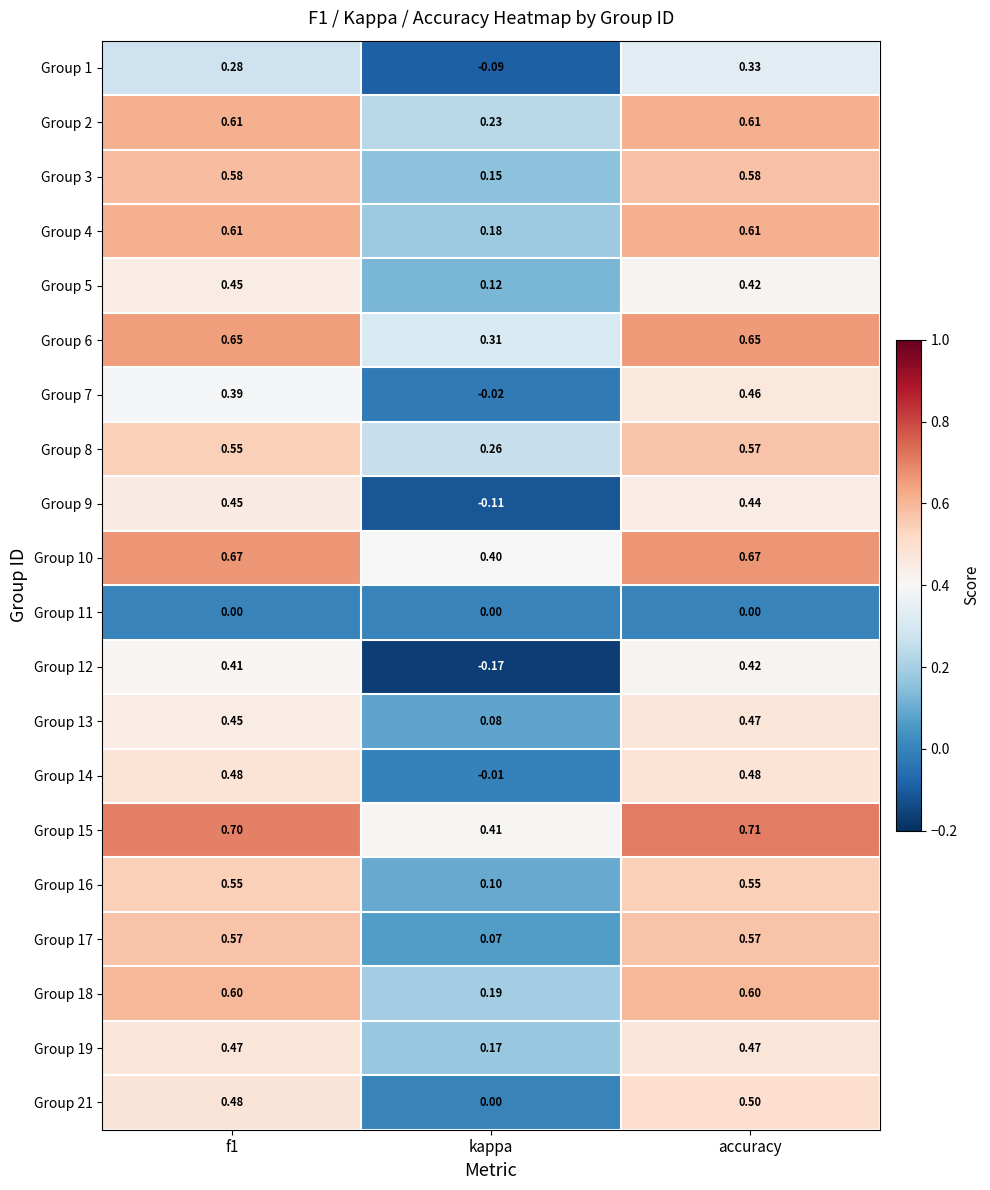

Which label corresponds to the largest value in the chart?

accuracy